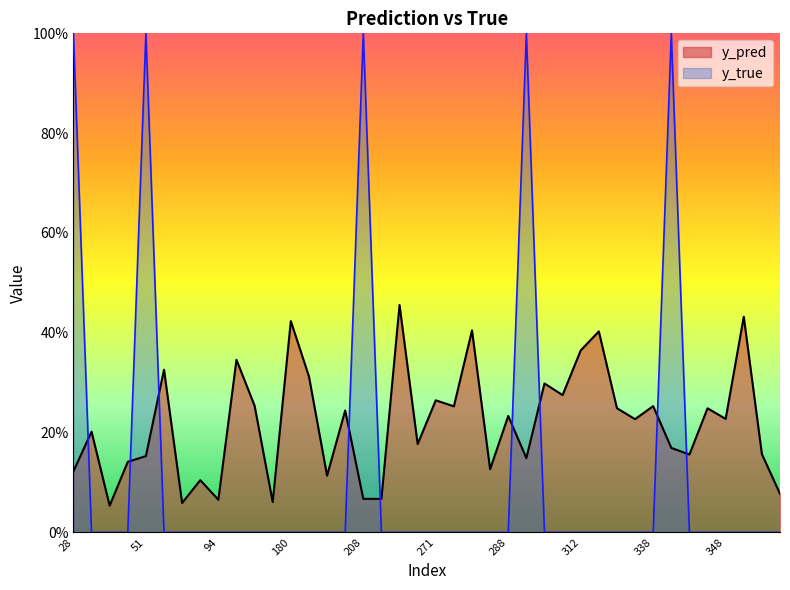

Which series has the widest spread of values?

y_true